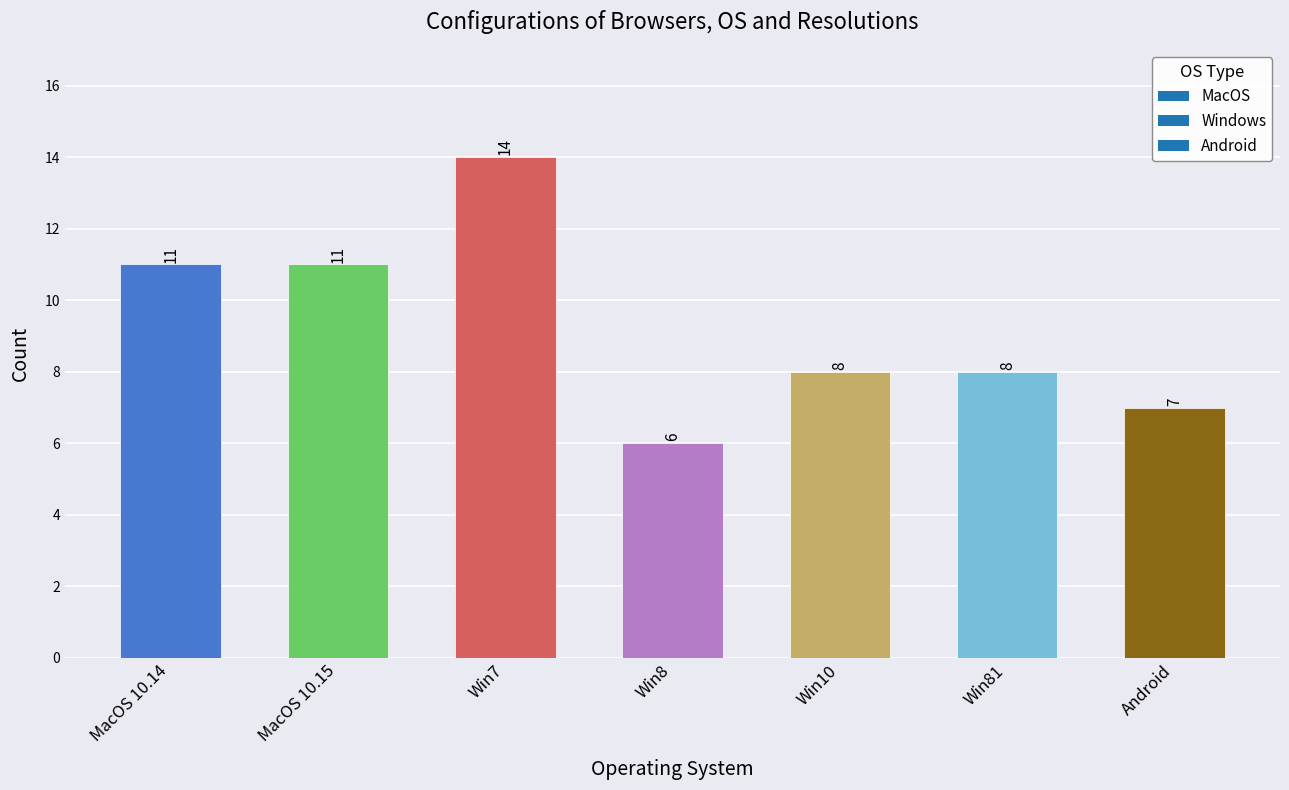

How many bars are there in total?

7